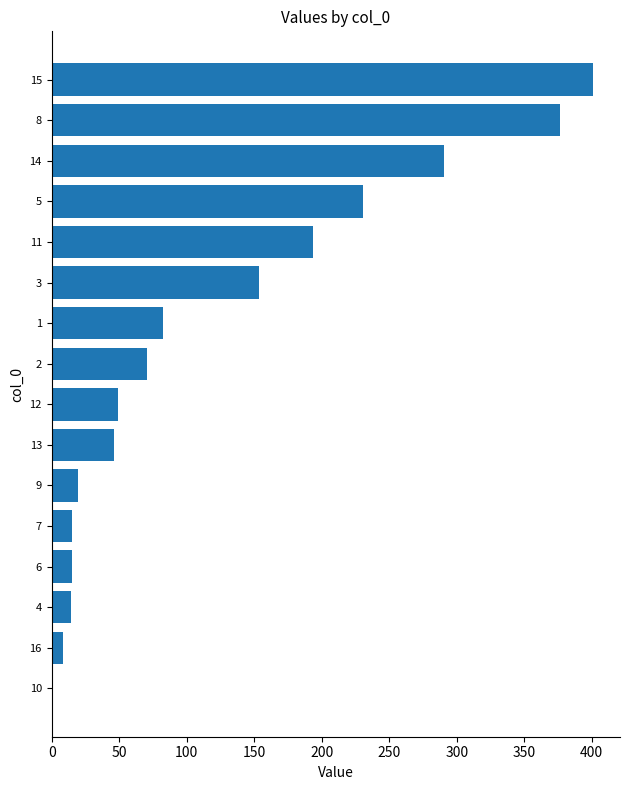

What is the change in value from 13 to 15?

+354.6